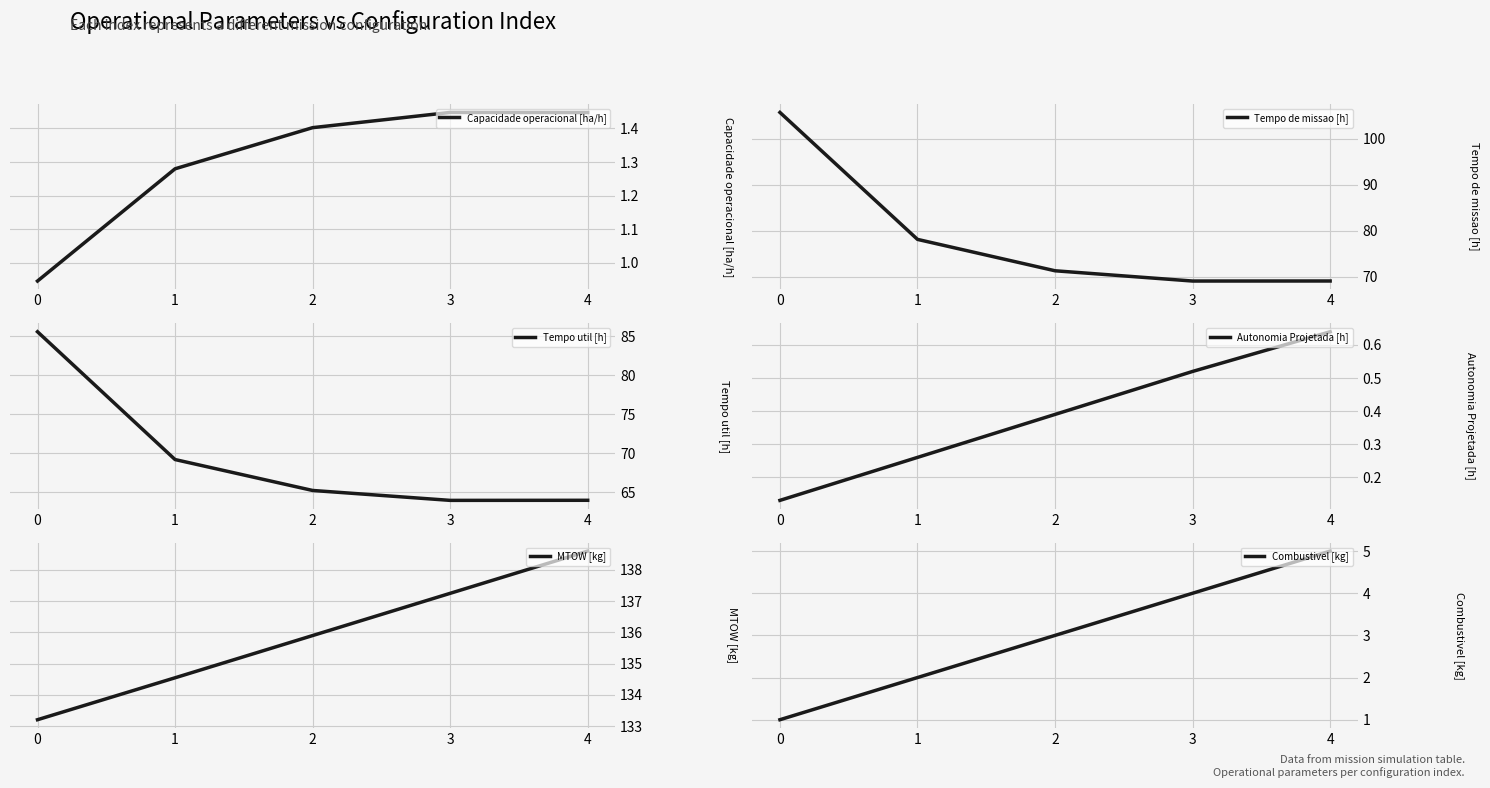

True or false: Capacidade operacional [ha/h] and Tempo de missao [h] cross at least once.

False